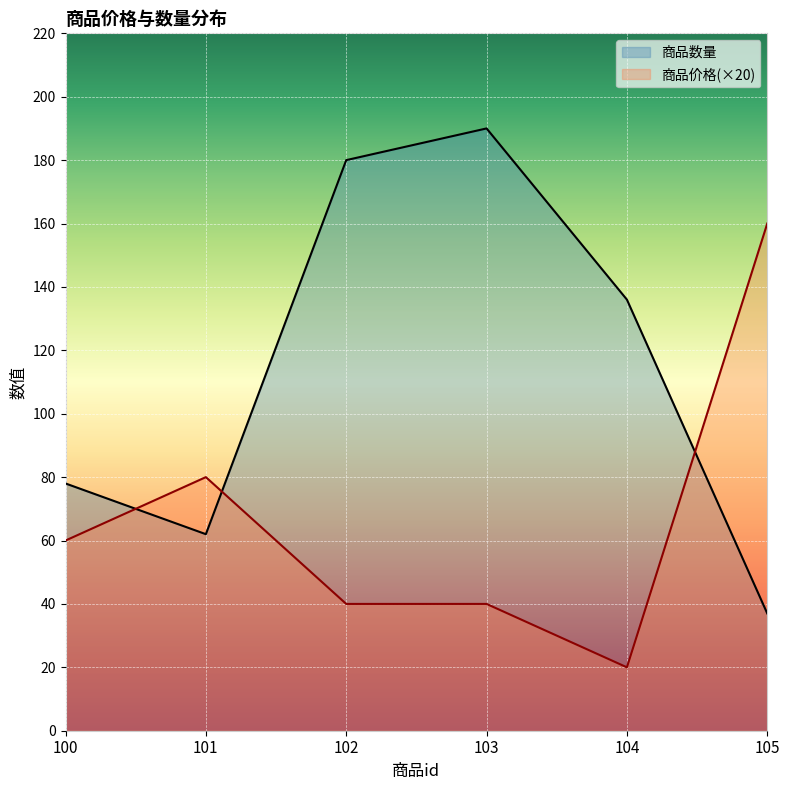

How many lines are shown in the chart?

2